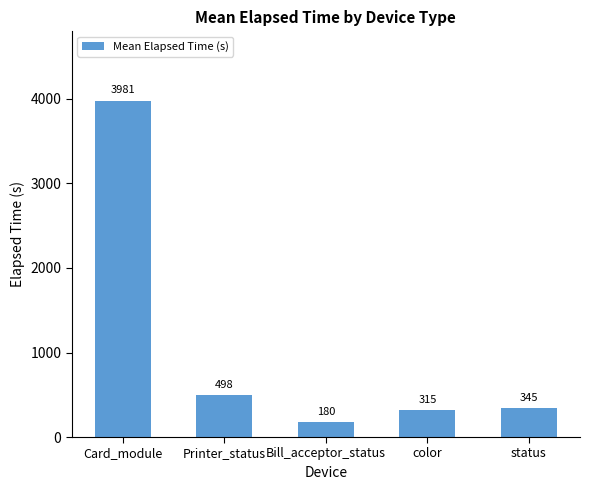

What is the value of the 2nd bar from the left?

497.5